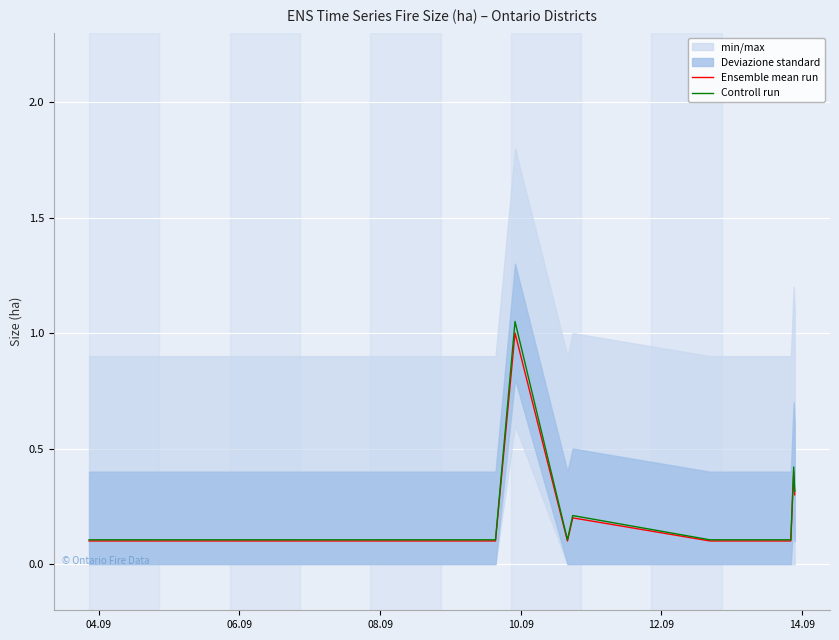

Which series has the widest spread of values?

Controll run